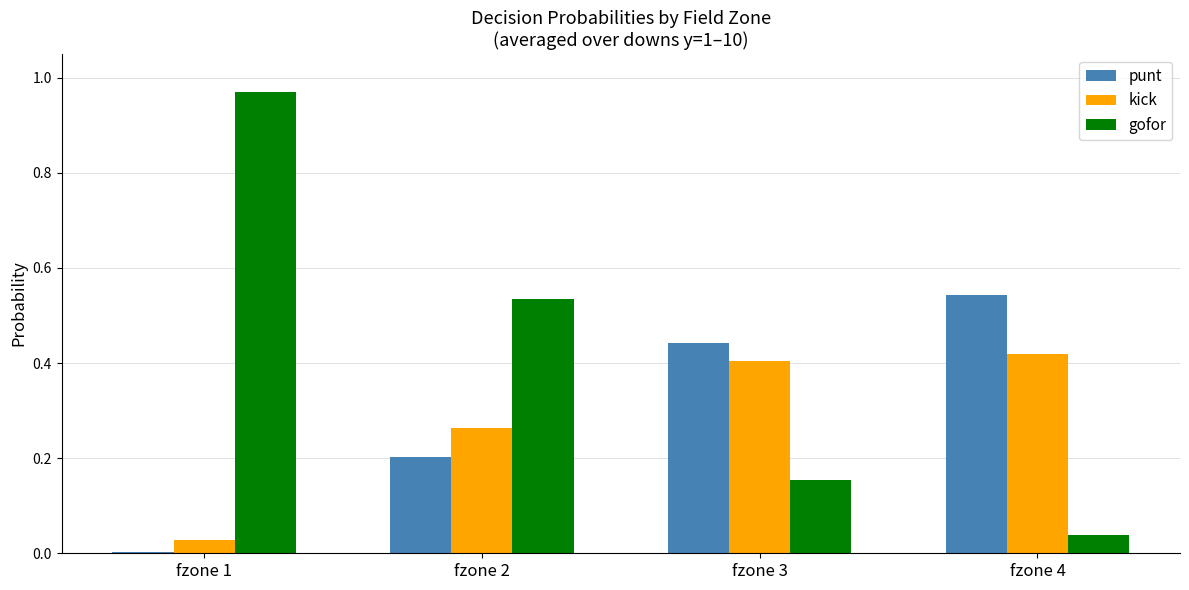

Which label corresponds to the largest value in the chart?

fzone 1